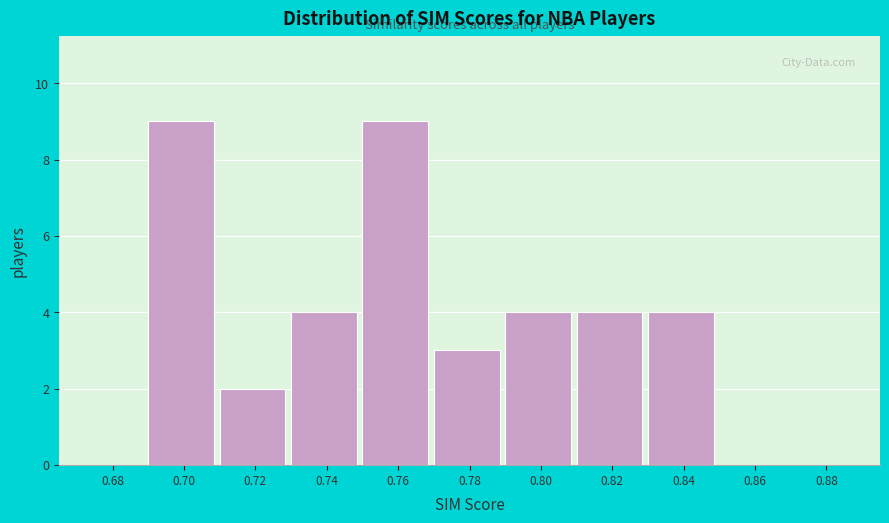

Reading right to left, extract all data points from this chart.

0.88=0	0.86=0	0.84=4	0.82=4	0.80=4	0.78=3	0.76=9	0.74=4	0.72=2	0.70=9	0.68=0